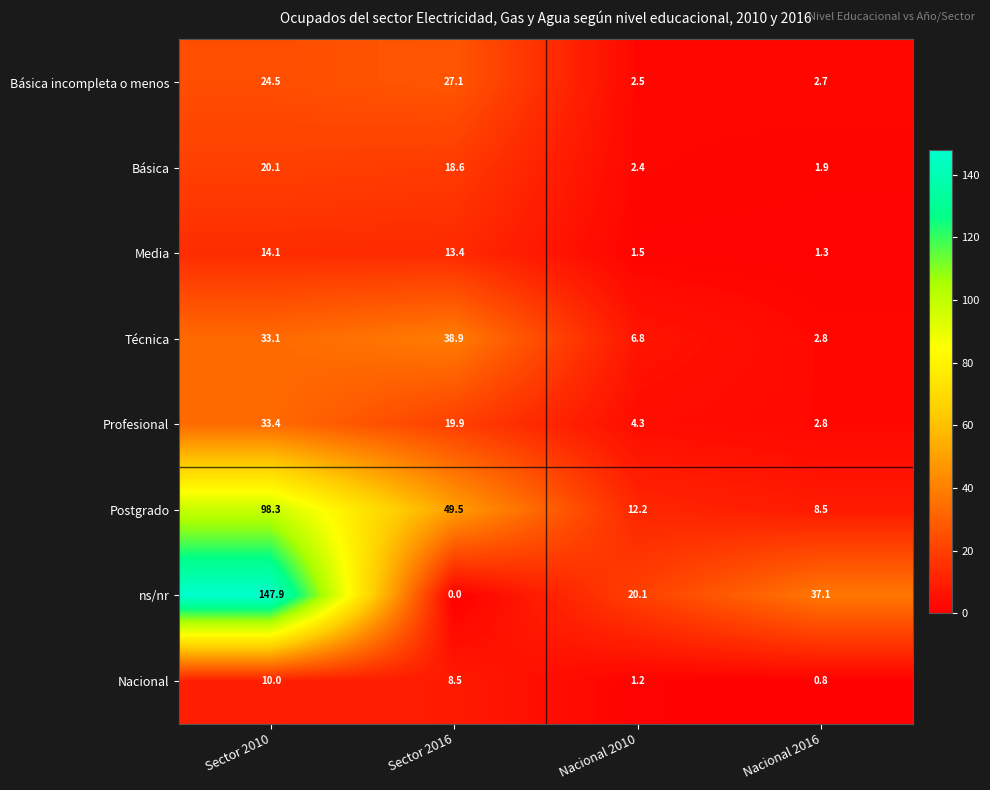

What is the maximum value shown in the chart?

147.9